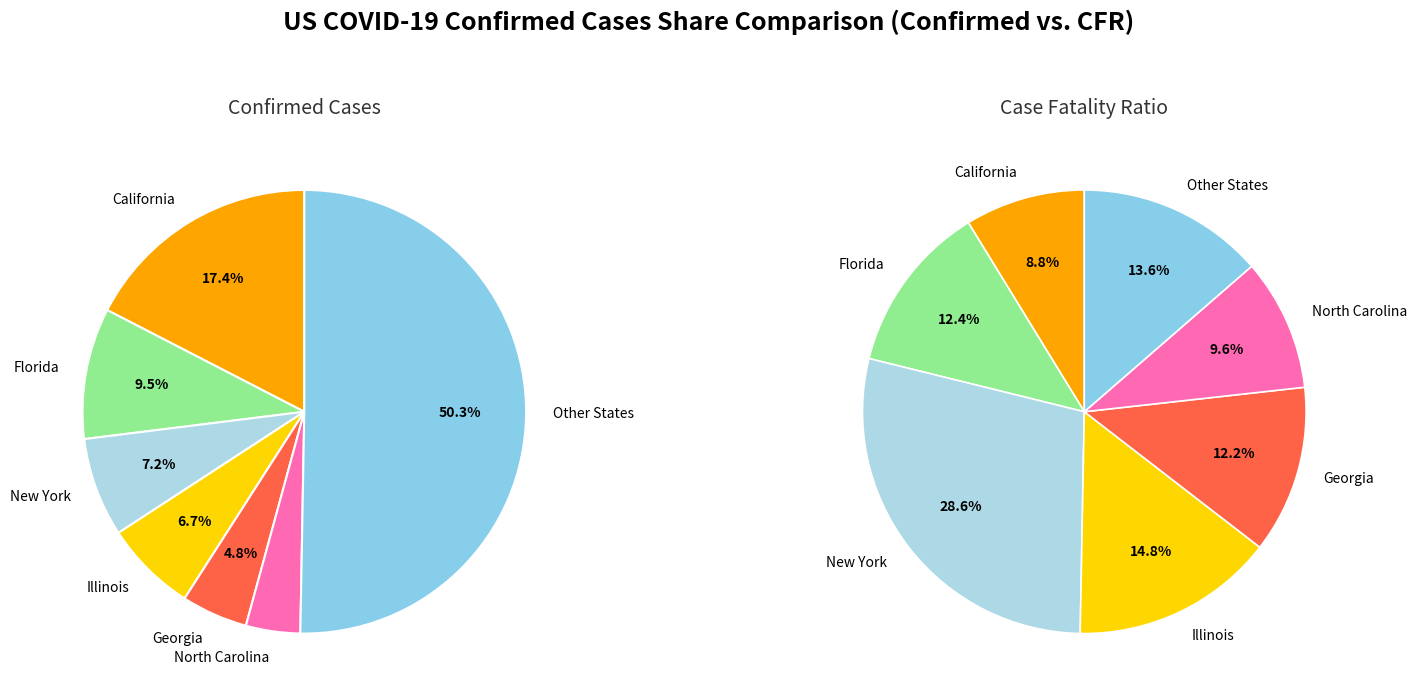

The Louisiana slice represents 1% of the pie. True or false?

False